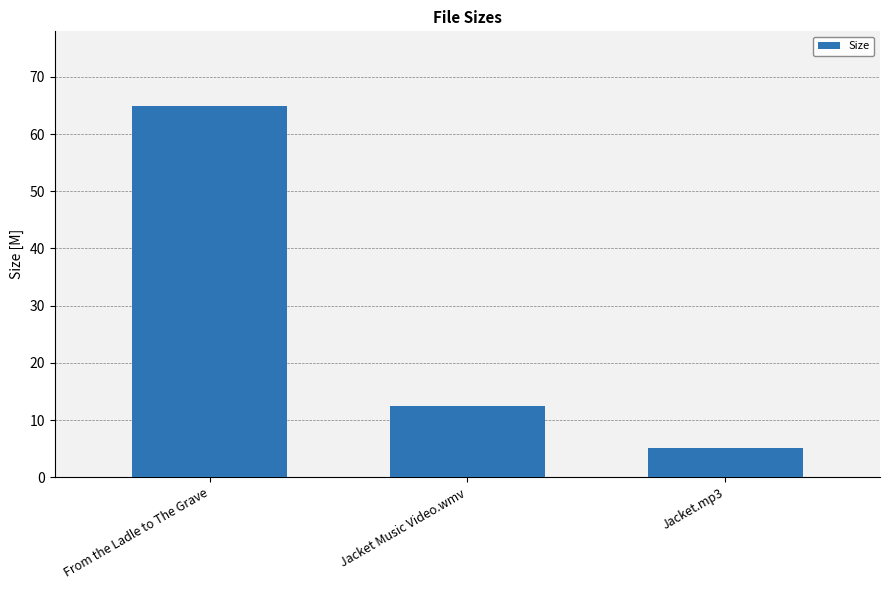

What is the average value?

27.5